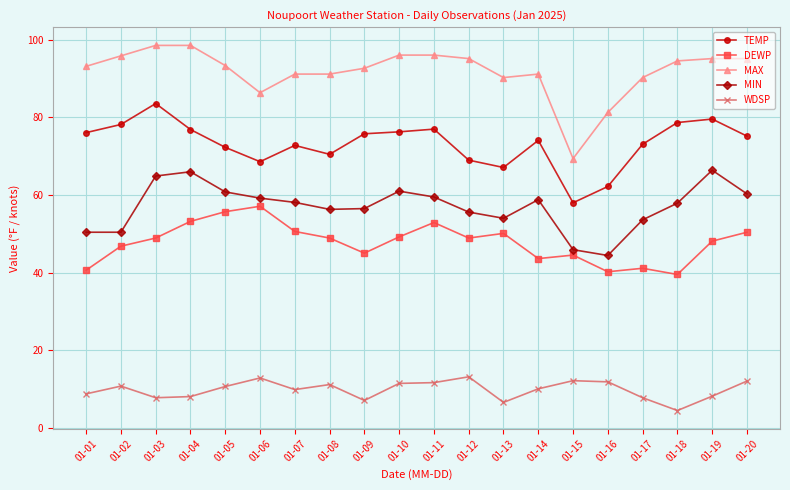

At how many categories does at least one series exceed 84?

18